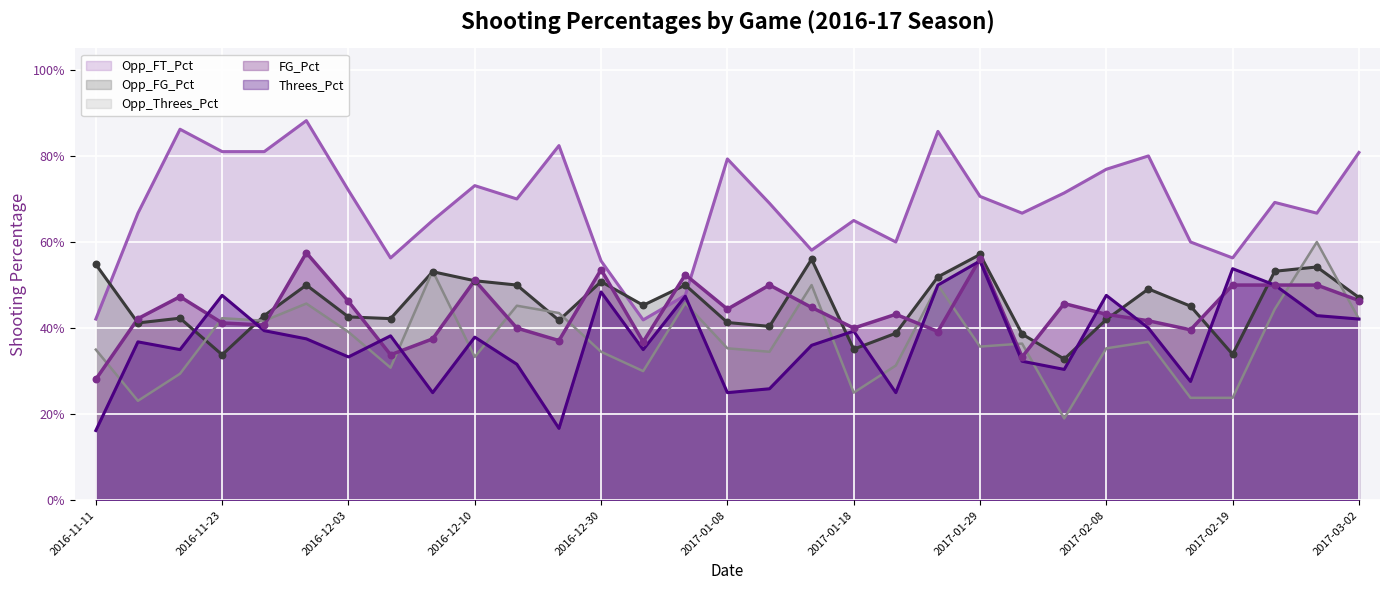

Which series contains the lowest Y value?

Threes_Pct